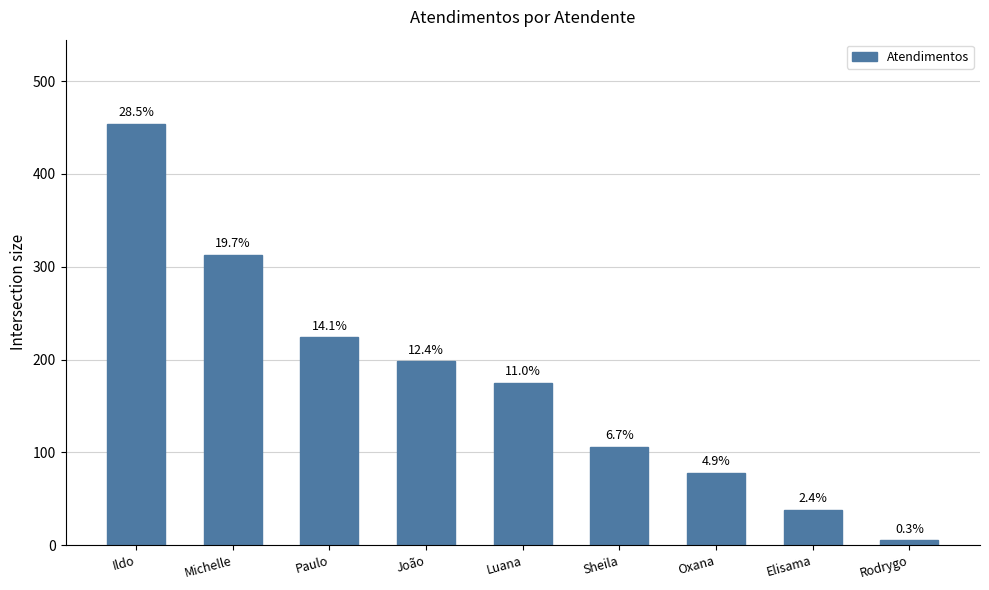

How many bars are there in total?

9